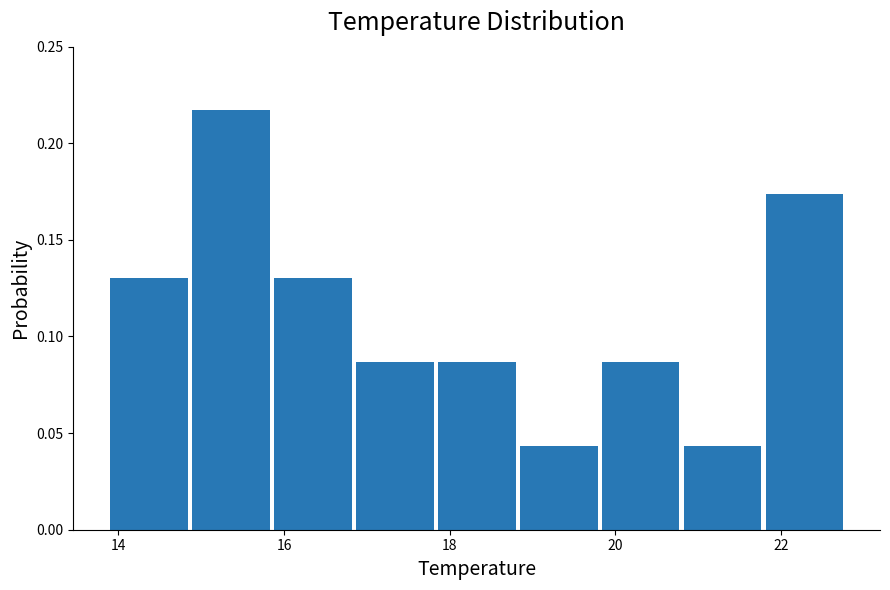

What is the height of the bar covering 16.8 to 17.8 on the x-axis? Neither the bar edges nor the heights are printed on the chart, so give them approximately, as read against the axes.

0.085